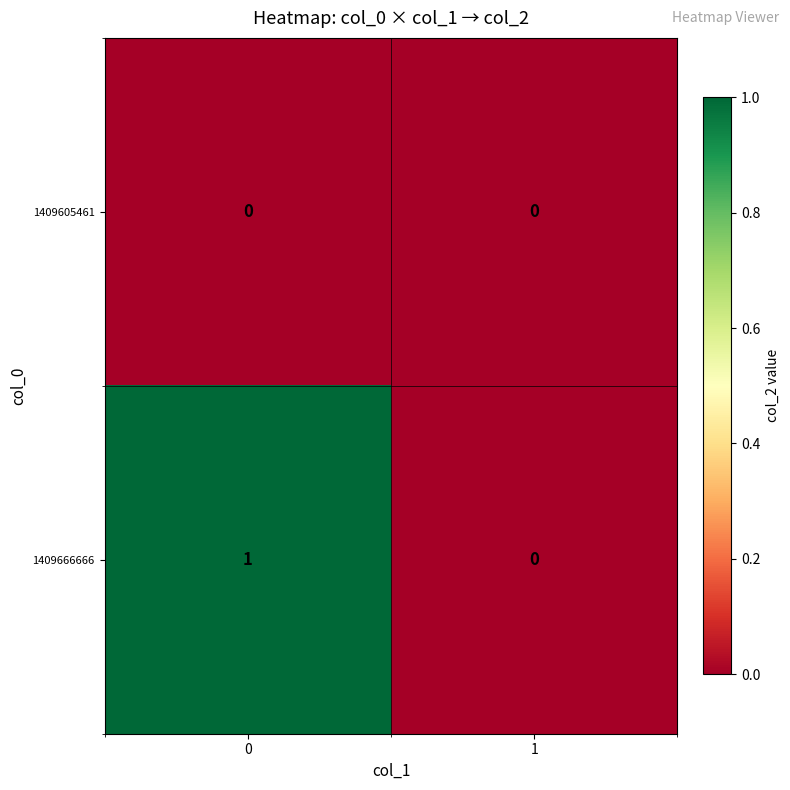

The 1409666666 series shows -1 at 1. True or false?

False